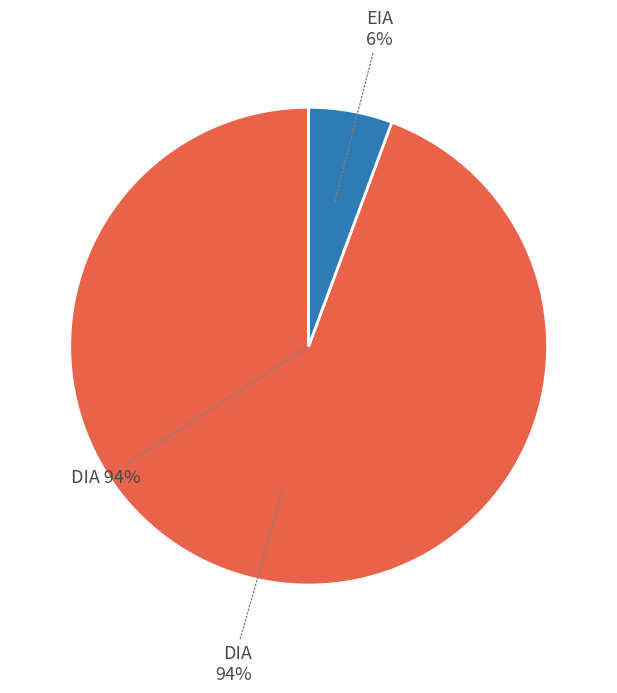

The EIA slice represents 6% of the pie. True or false?

True